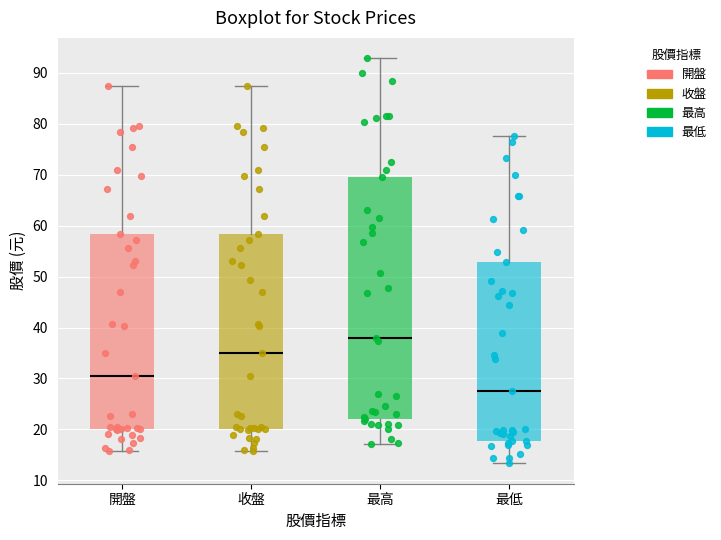

Reading left to right, transcribe this box plot: for each box, give where its median line is, the range the box spans, and where its two whiskers end, as read against the y-axis. The values are not printed on the chart, so give them approximately, as read against the axis.

開盤: median 31, box 20 to 58, whiskers 16 to 87
收盤: median 35, box 20 to 58, whiskers 16 to 87
最高: median 38, box 22 to 70, whiskers 17 to 93
最低: median 28, box 18 to 53, whiskers 13 to 78